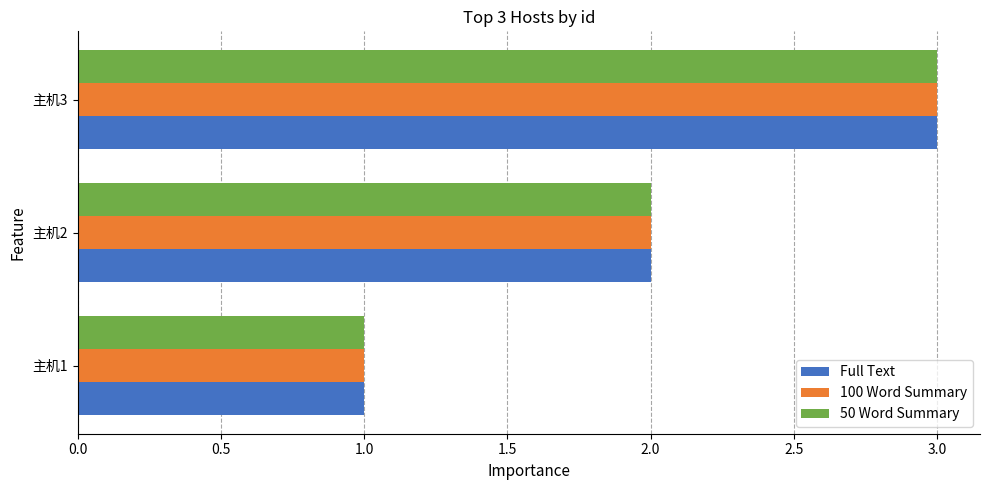

What is the maximum value shown in the chart?

3